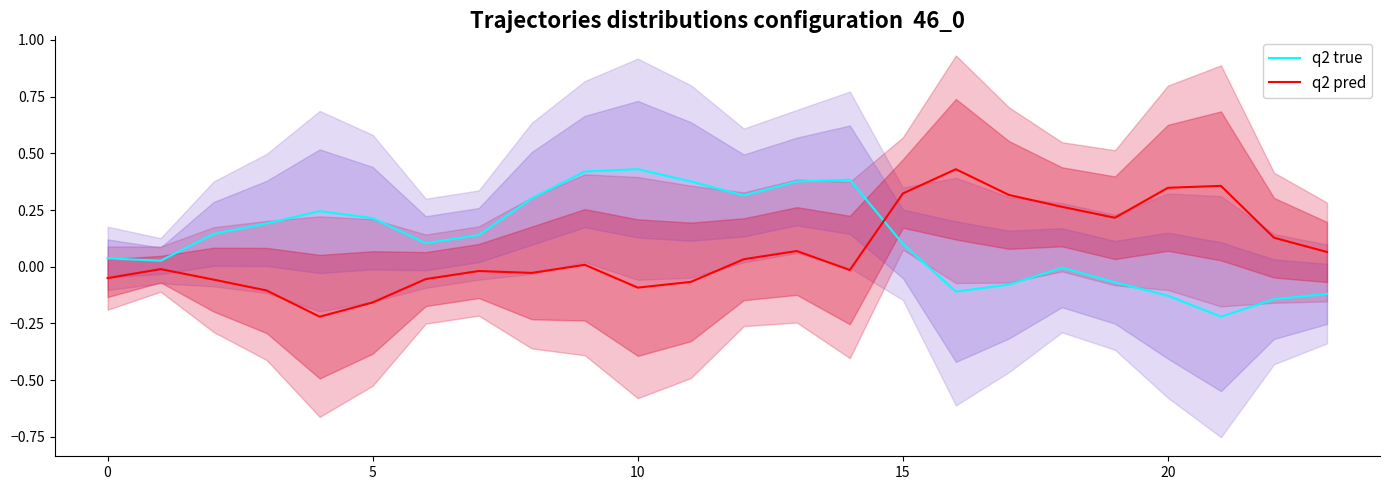

At how many categories does at least one series exceed 0?

24